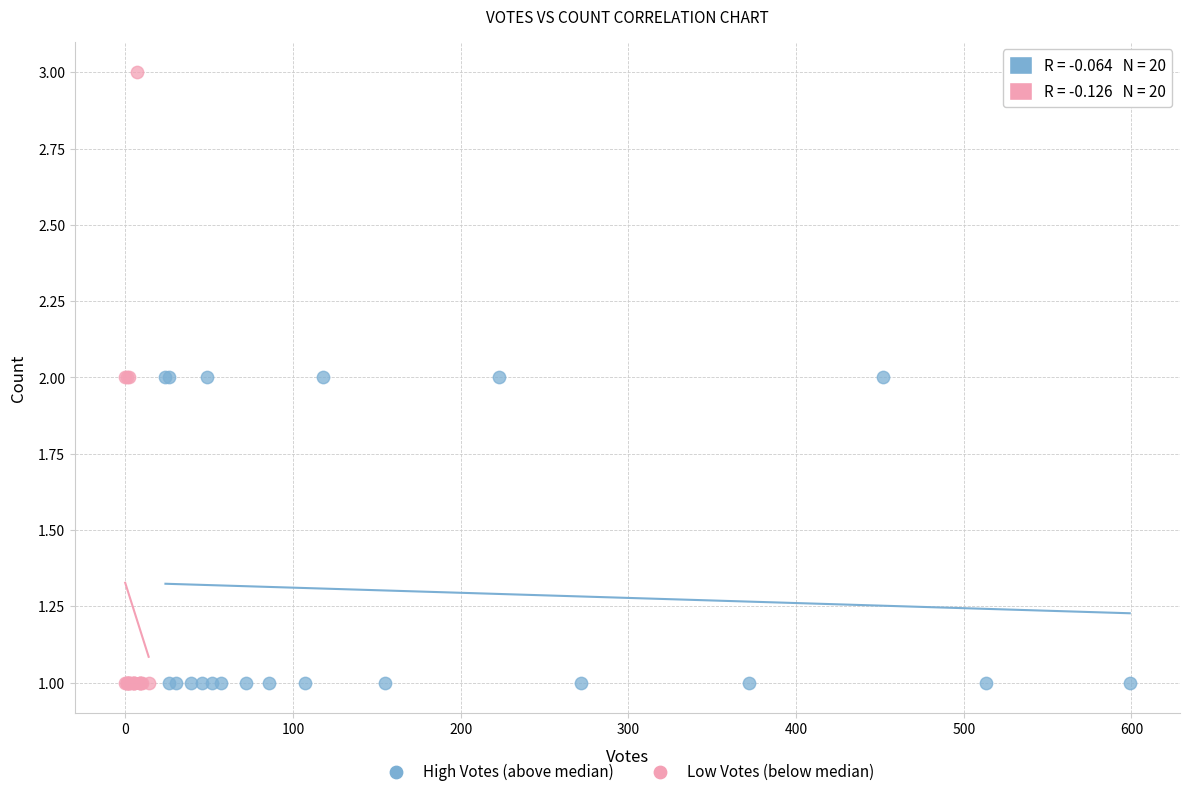

Which series contains the highest Y value?

Low Votes (below median)